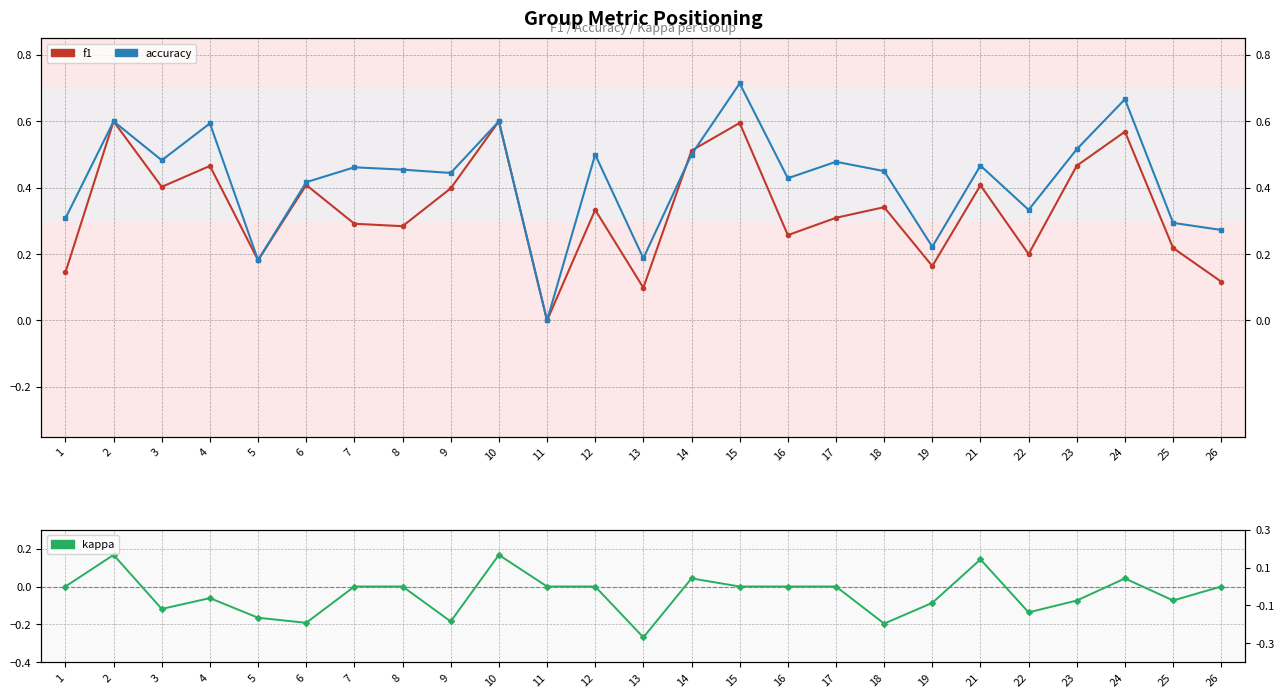

The kappa series shows -0.1 at 4. True or false?

True